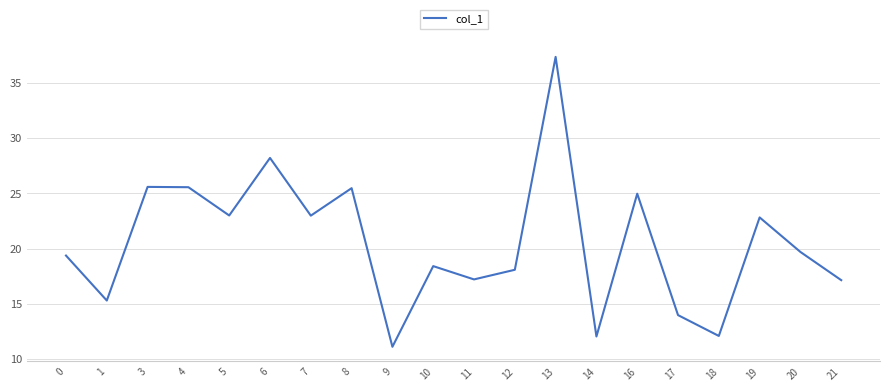

True or false: the data shows 29.9 at 21.

False